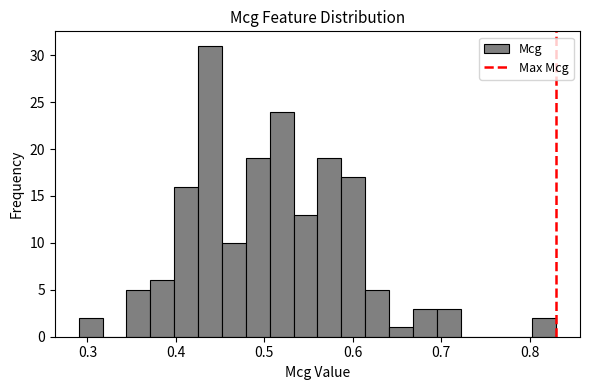

Read against the x-axis, roughly where is the centre of the tallest bar?

0.44